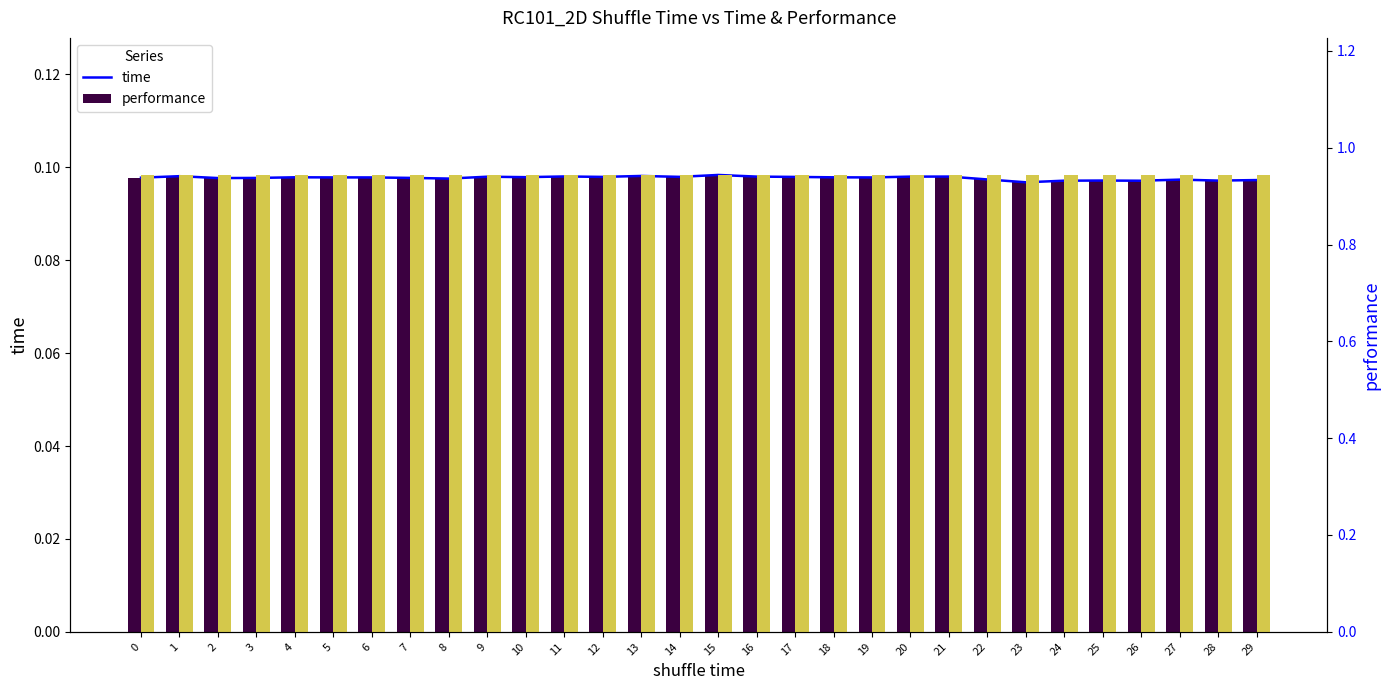

Which series has the largest range (max minus min)?

time (line)